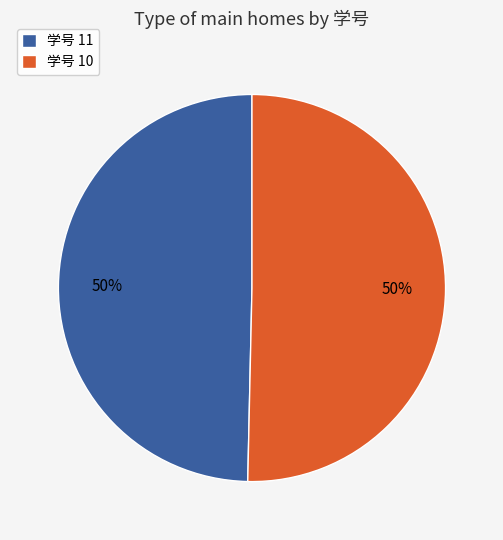

True or false: 学号 11 accounts for 56% of the total.

False